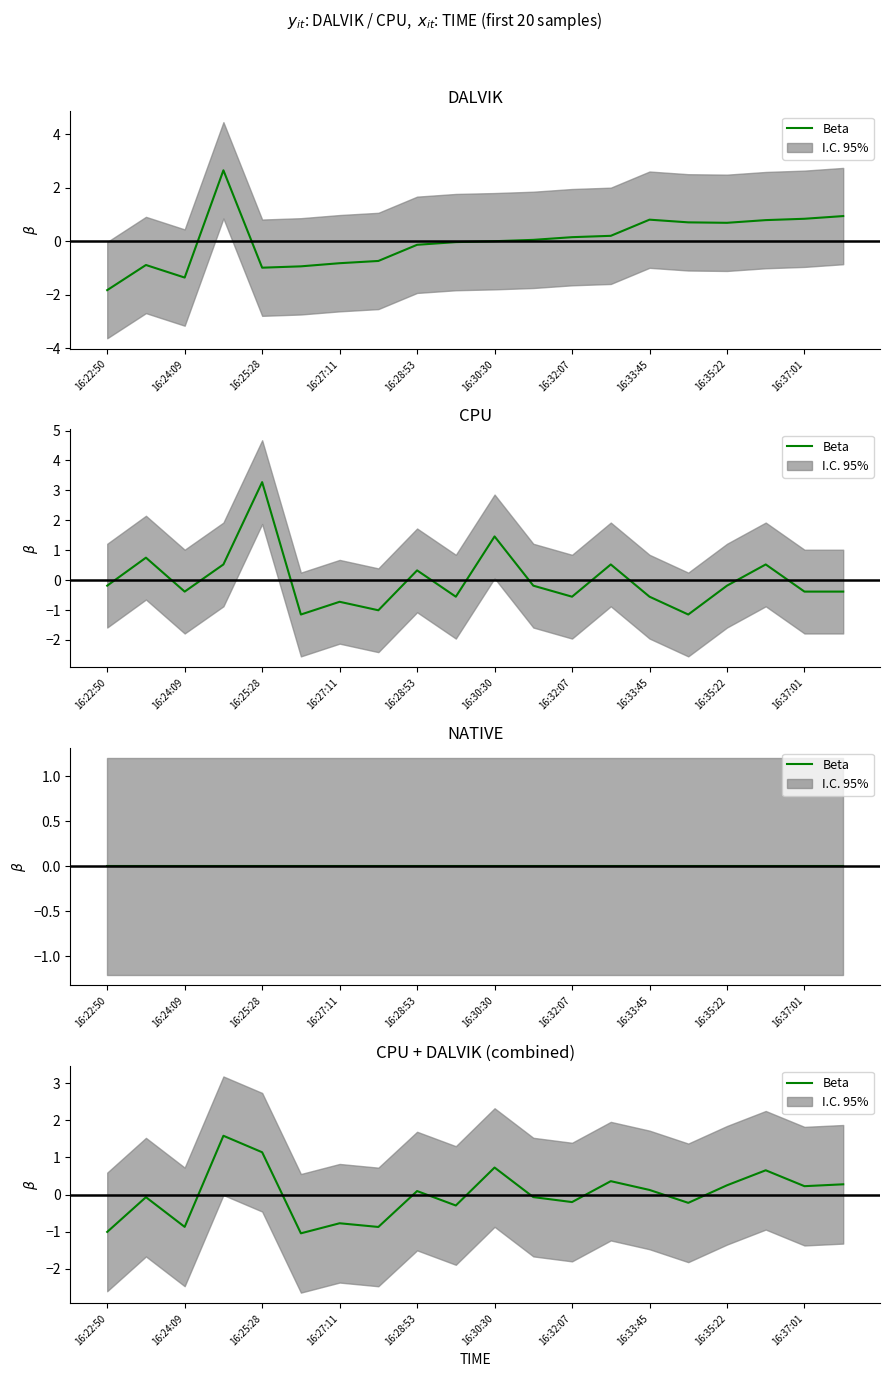

Is it true that the value at 15 is -0.1?

False